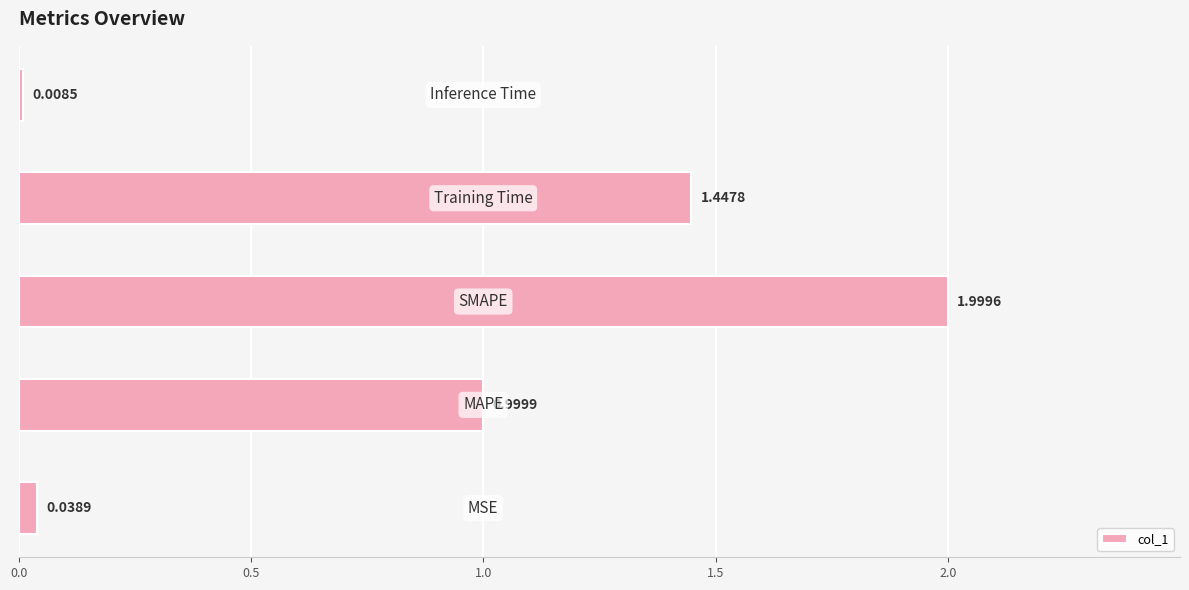

What is the sum of all values?

4.5